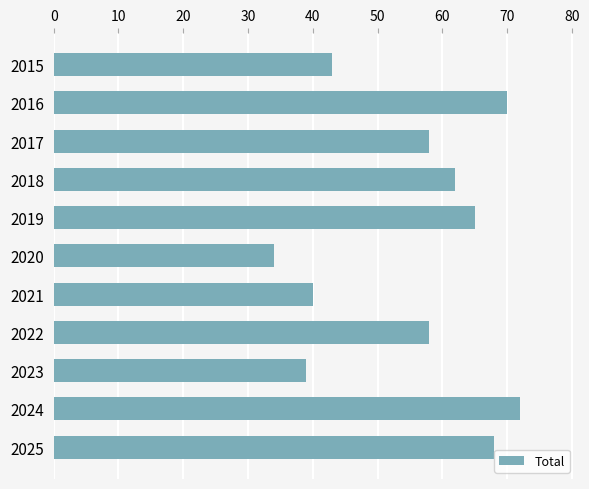

What is the sum of all values?

609